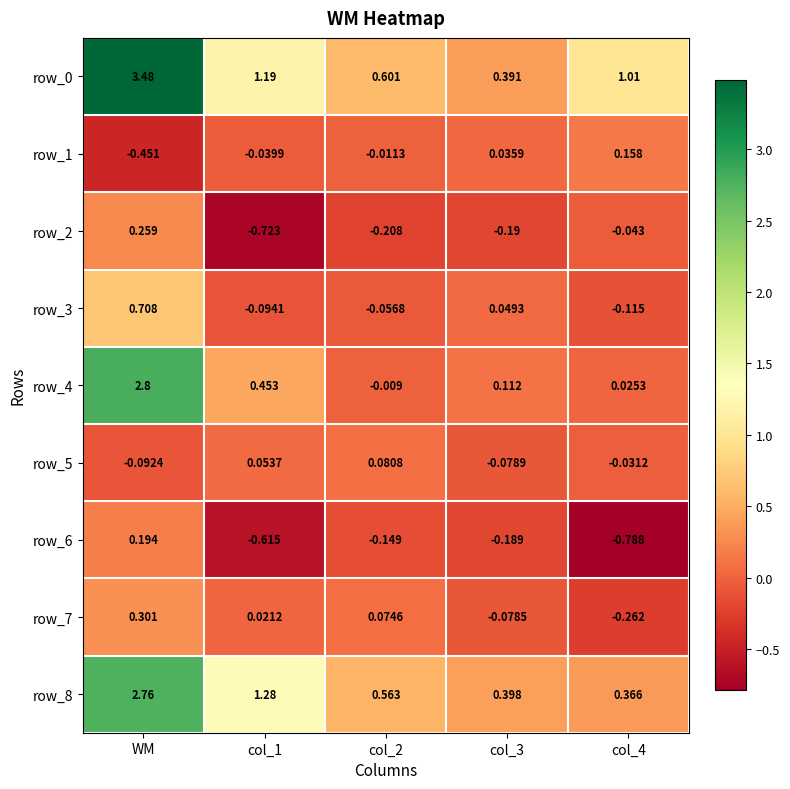

At which category is the sum across all series the highest?

WM